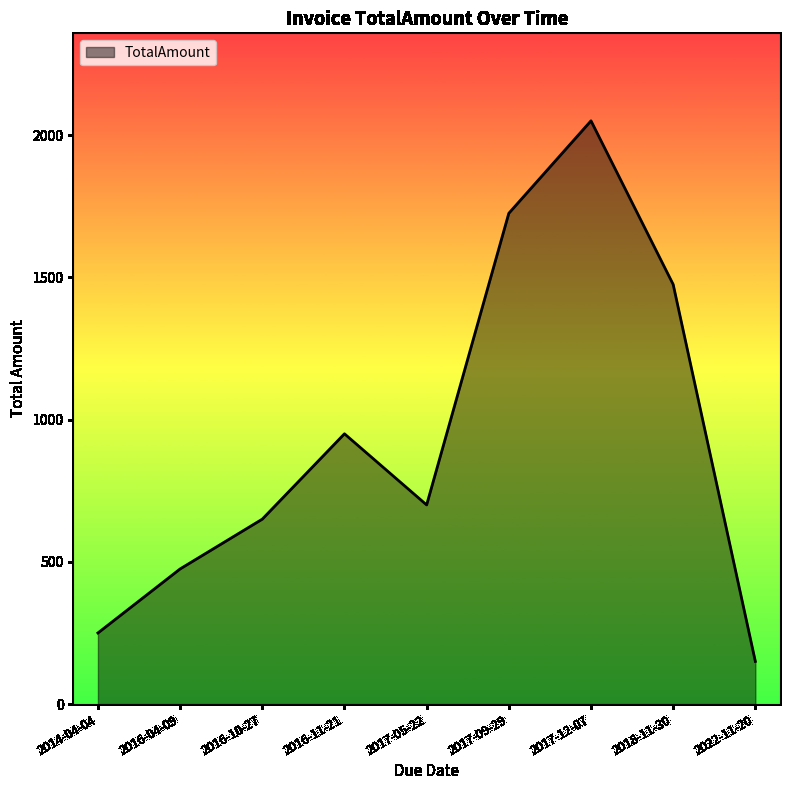

What is the ratio of the value at 2017-05-22 to the value at 2017-12-07?

0.3